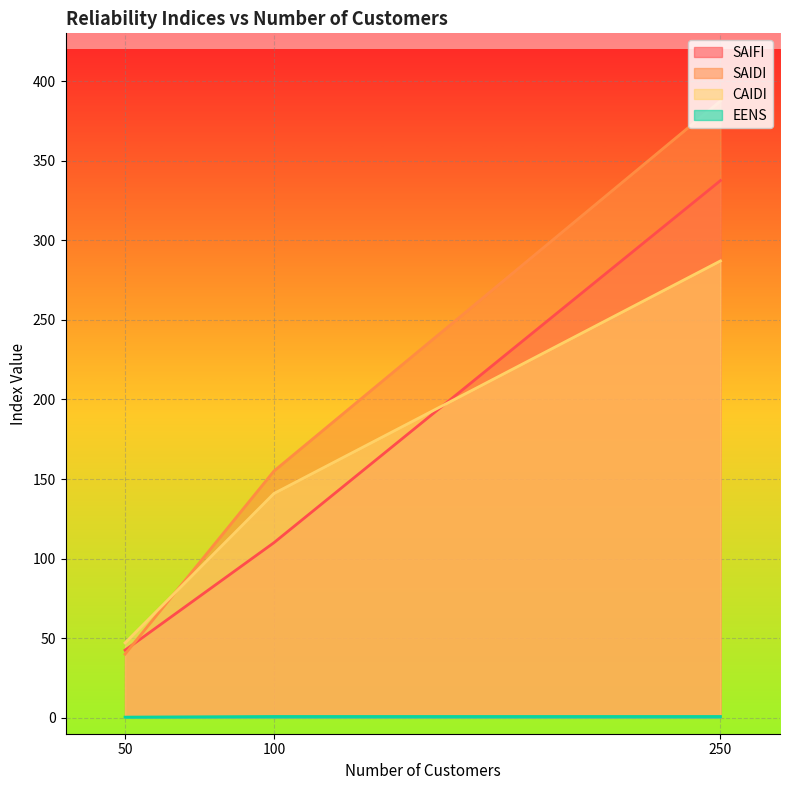

What is the spread (max minus min) of values at 50?

46.6